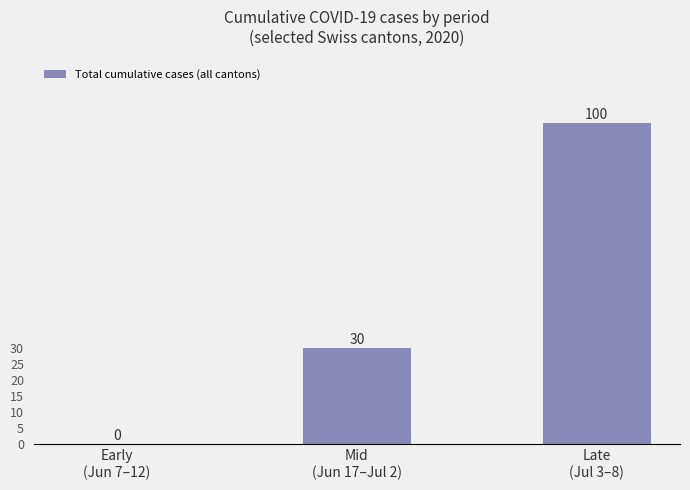

What is the greatest value displayed?

100